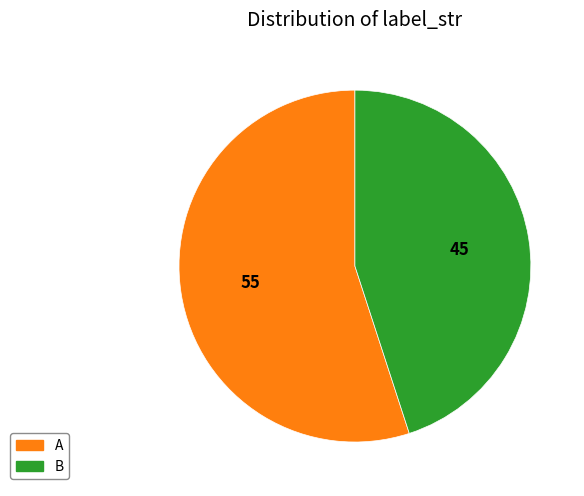

Is the sum of B and A greater than half?

Yes